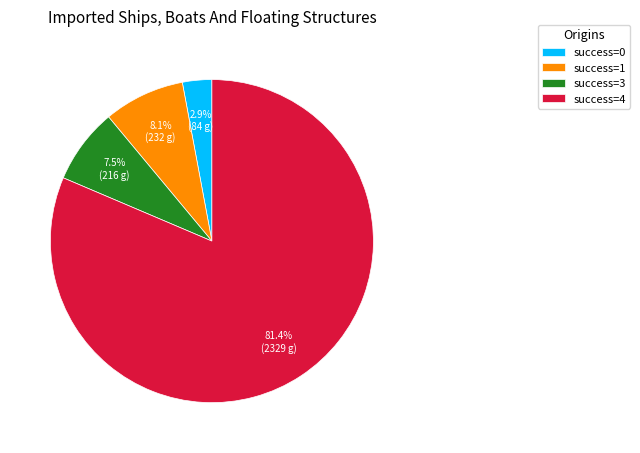

Count the number of slices in the pie.

4